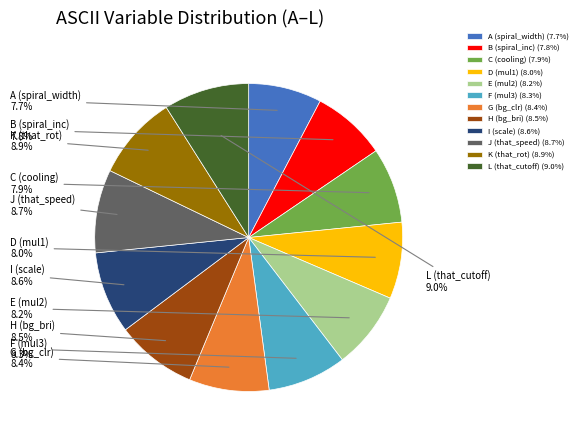

Does any single category account for the majority?

No